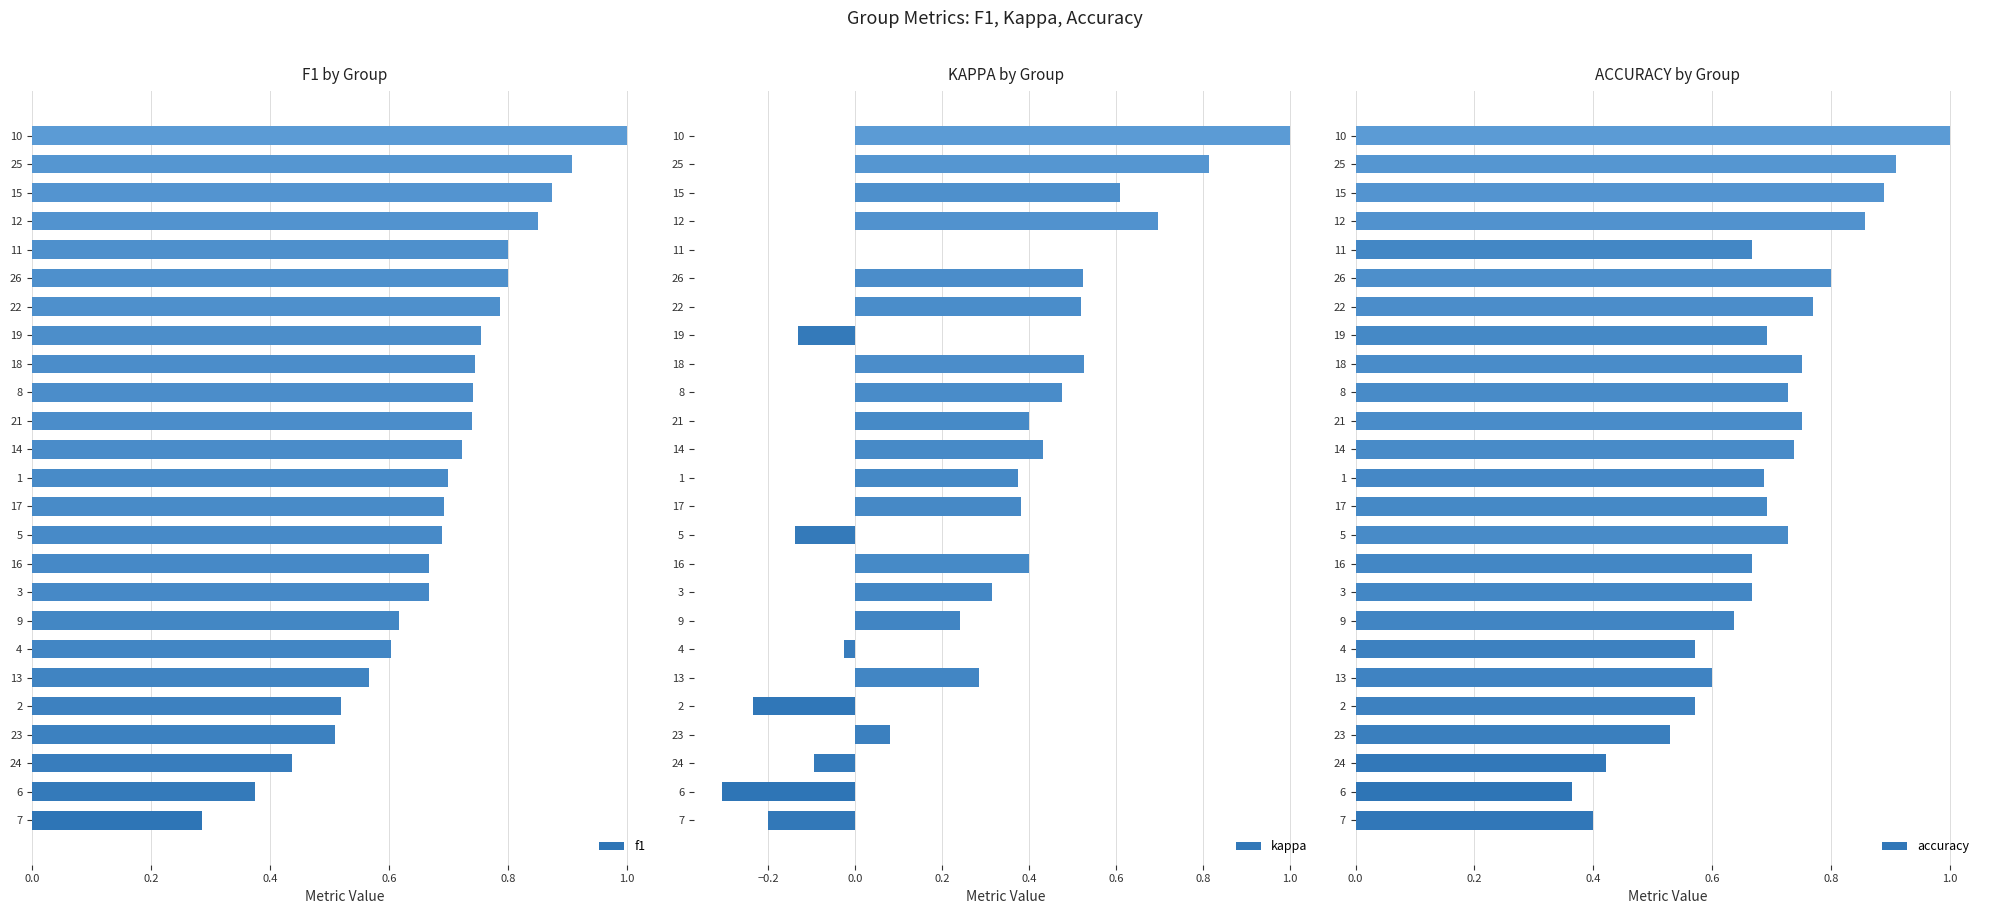

True or false: accuracy has a value of 1.0 at 19.

False